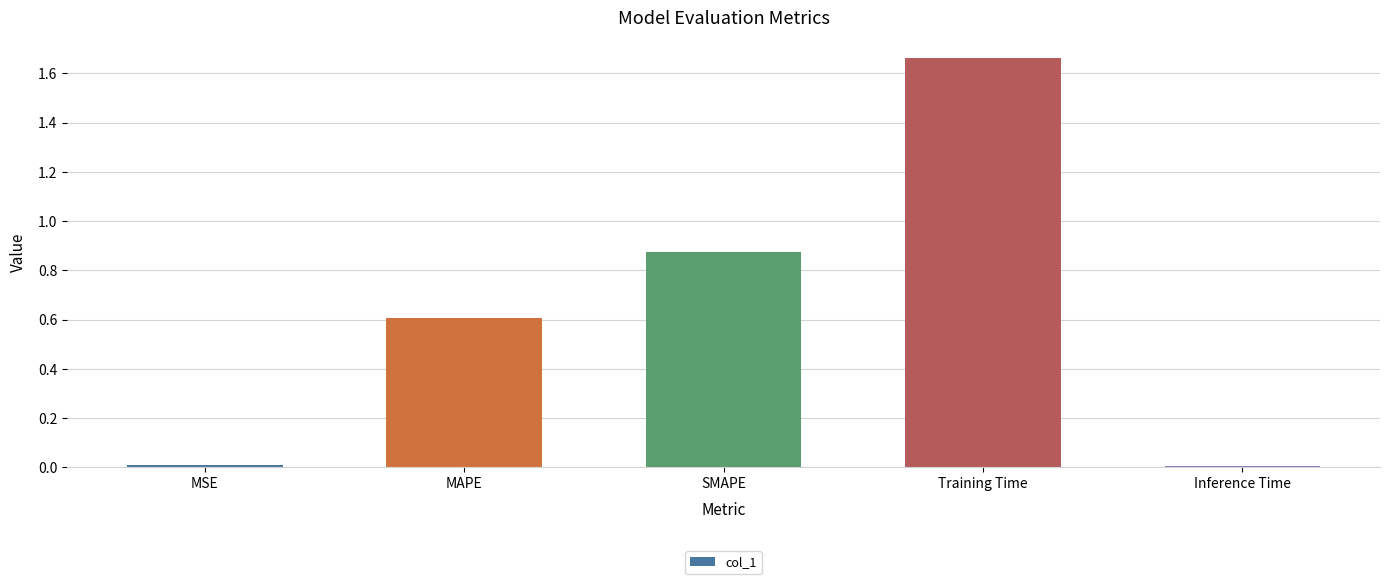

Is it true that the value at SMAPE is 0.6?

False